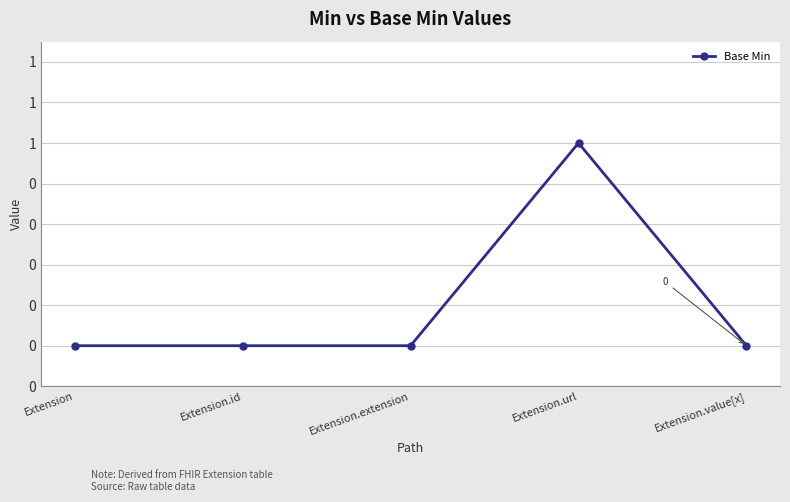

Reading left to right, extract all data points from this chart.

Extension=0	Extension.id=0	Extension.extension=0	Extension.url=1	Extension.value[x]=0